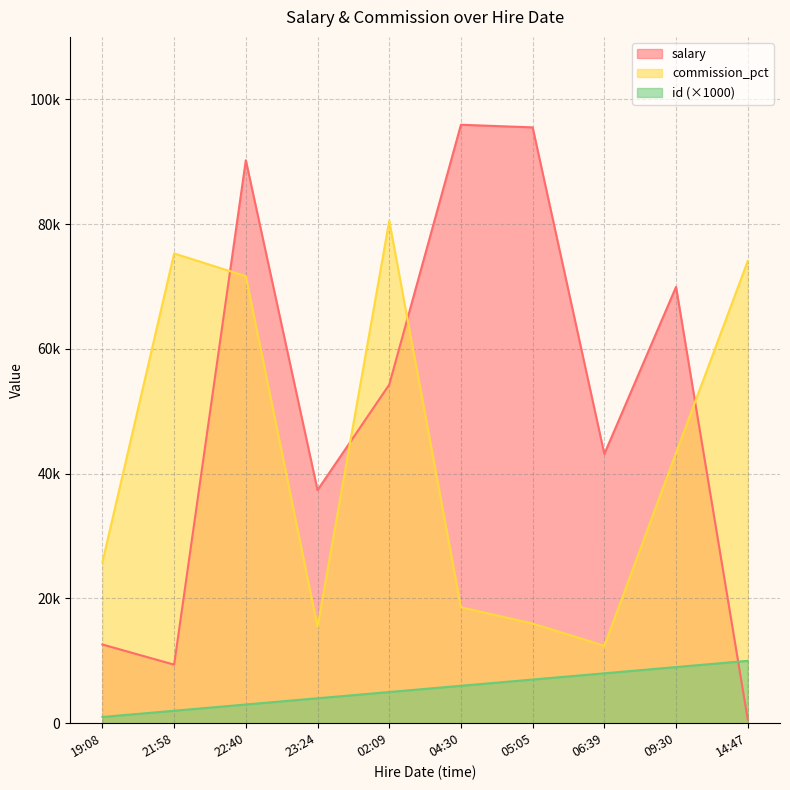

Between 21:58 and 22:40, which is larger?

22:40